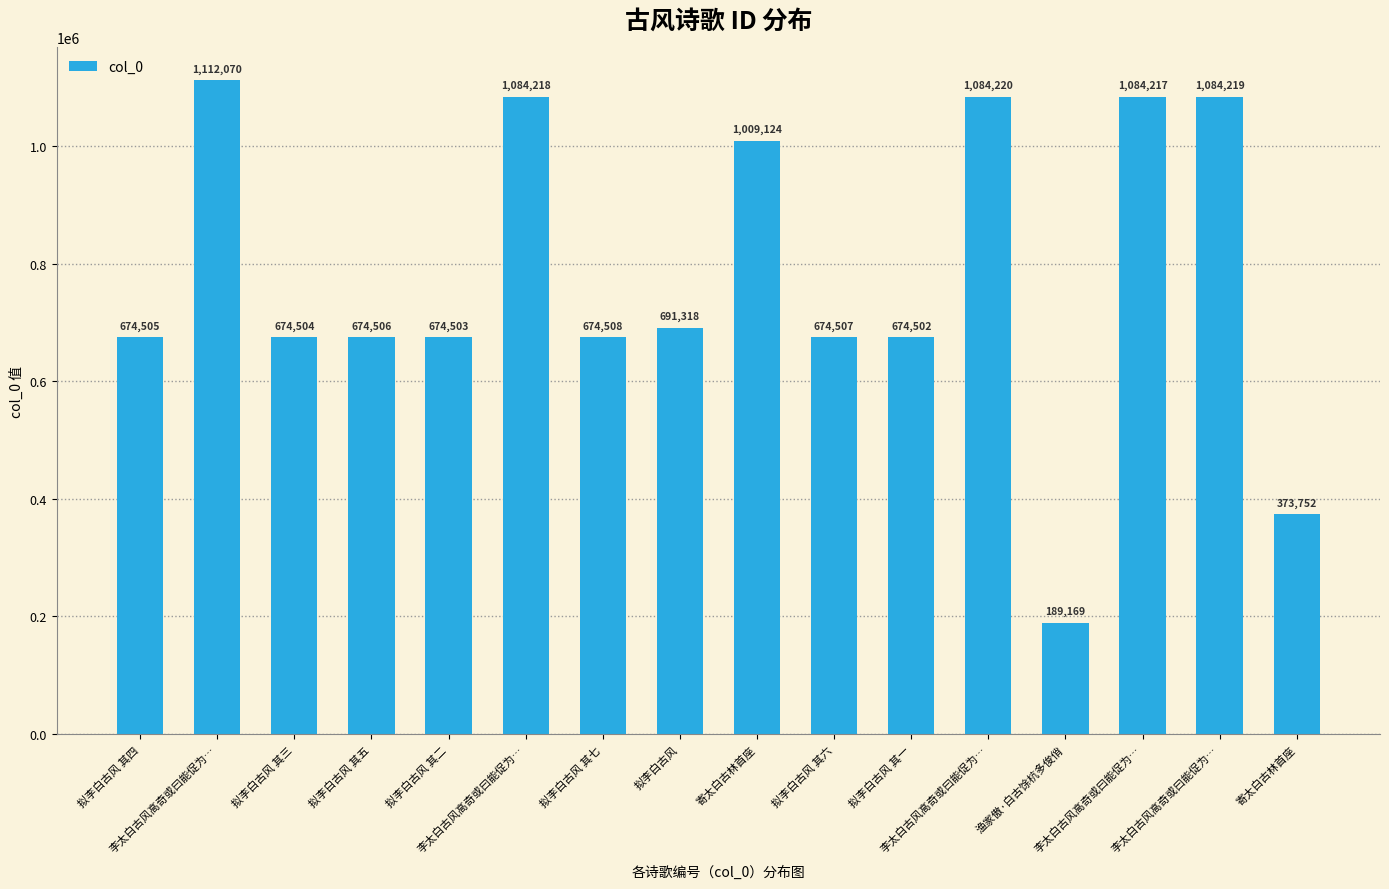

How many distinct data groups are displayed?

1